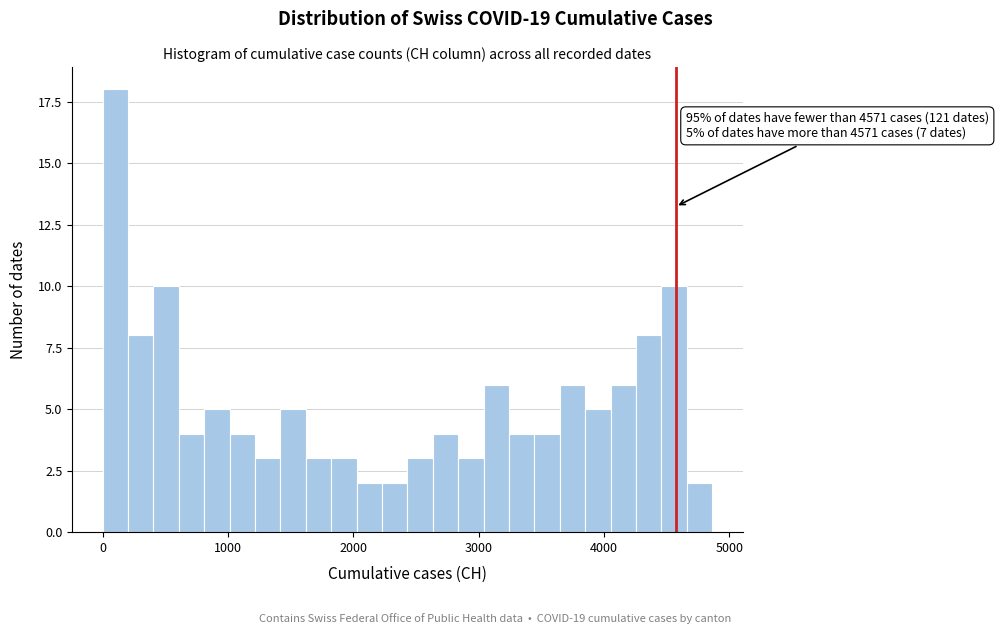

Read against the x-axis, roughly where is the centre of the tallest bar?

100